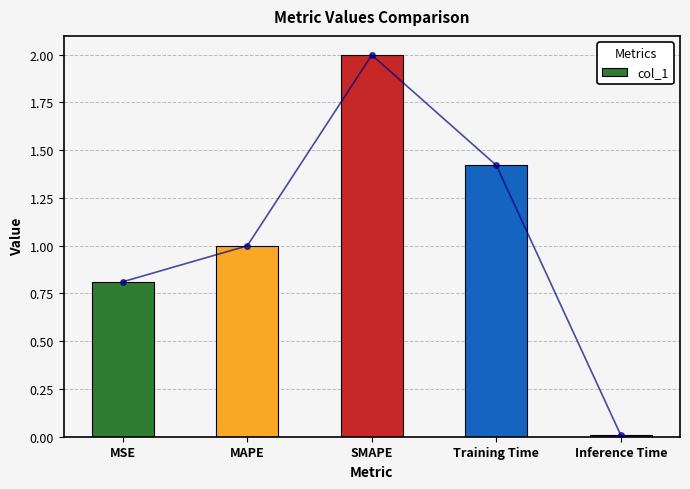

What is the sum of the values at MSE and MAPE?

1.8